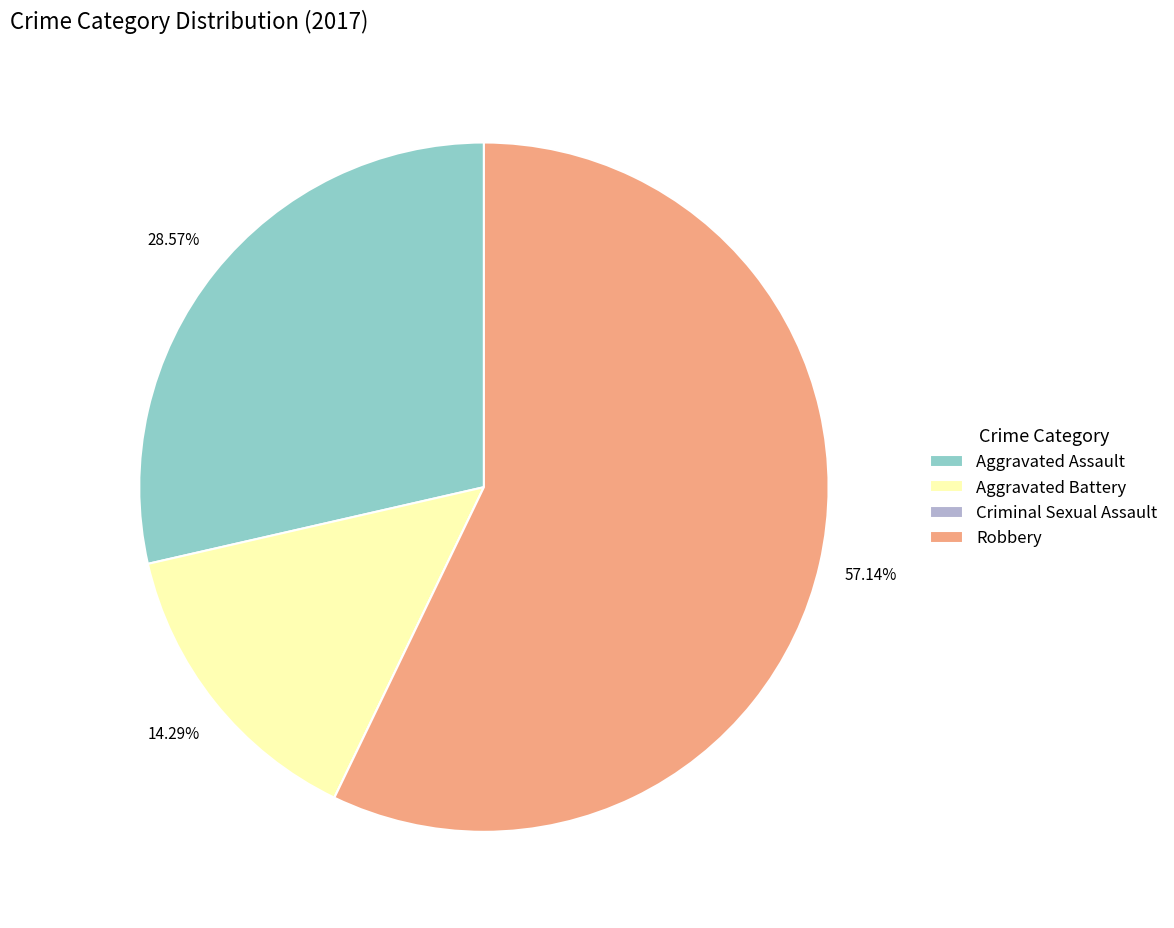

Which slice is the largest?

Robbery